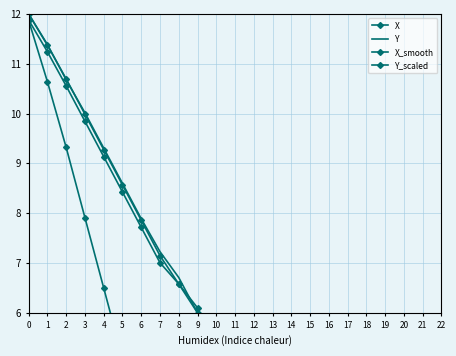

How many times do Y and X cross each other?

2